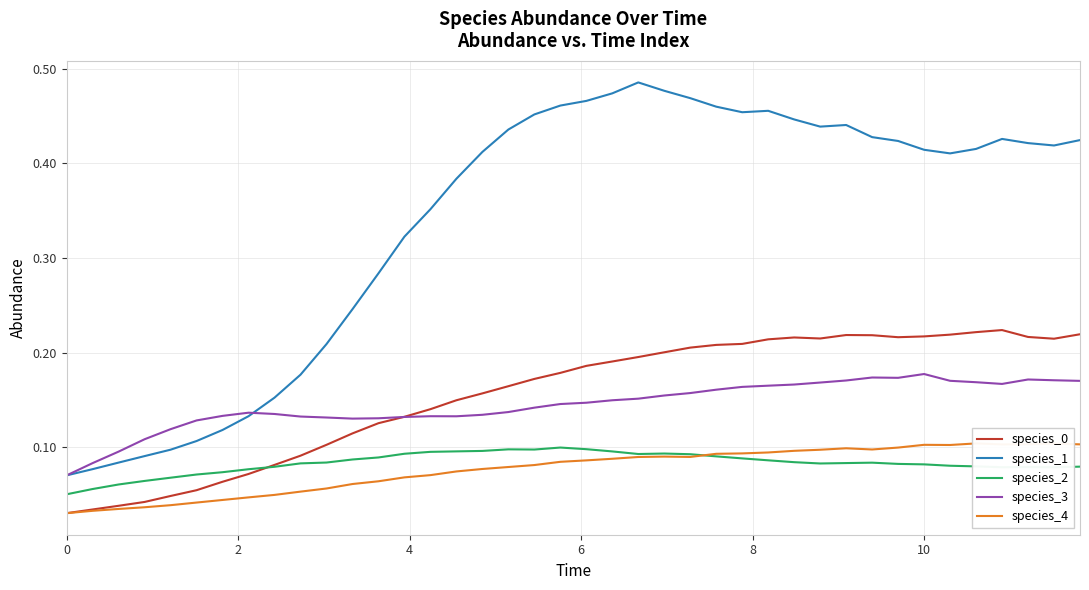

In species_2, how many points are lower than both neighbors (excluding endpoints)?

5